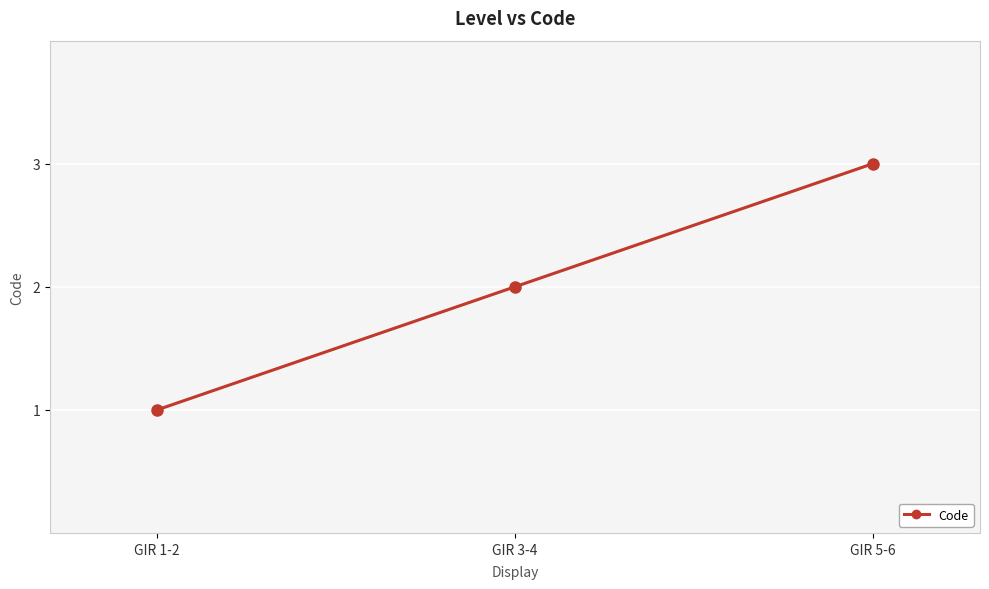

Read the value at GIR 5-6.

3